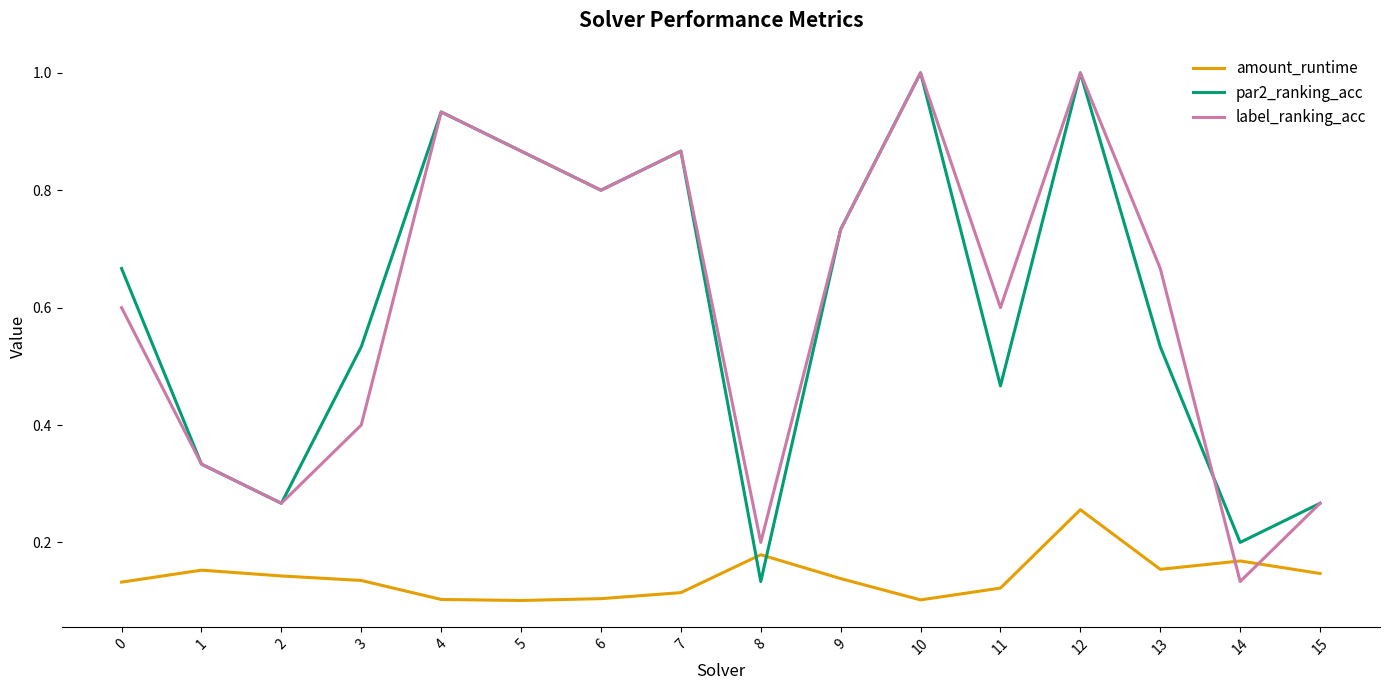

Does the chart have visible grid lines?

No